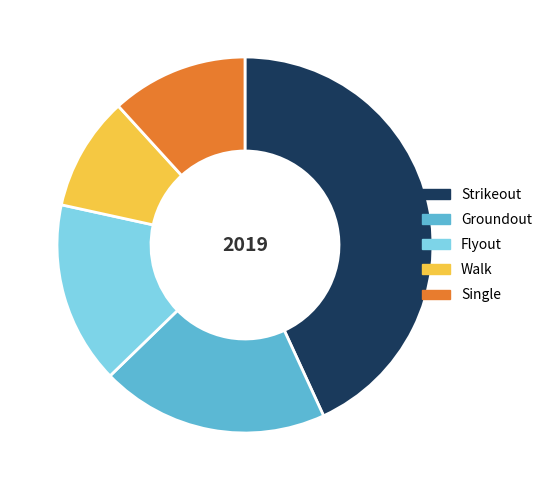

What is the ratio of the value at Single to the value at Groundout?

0.6